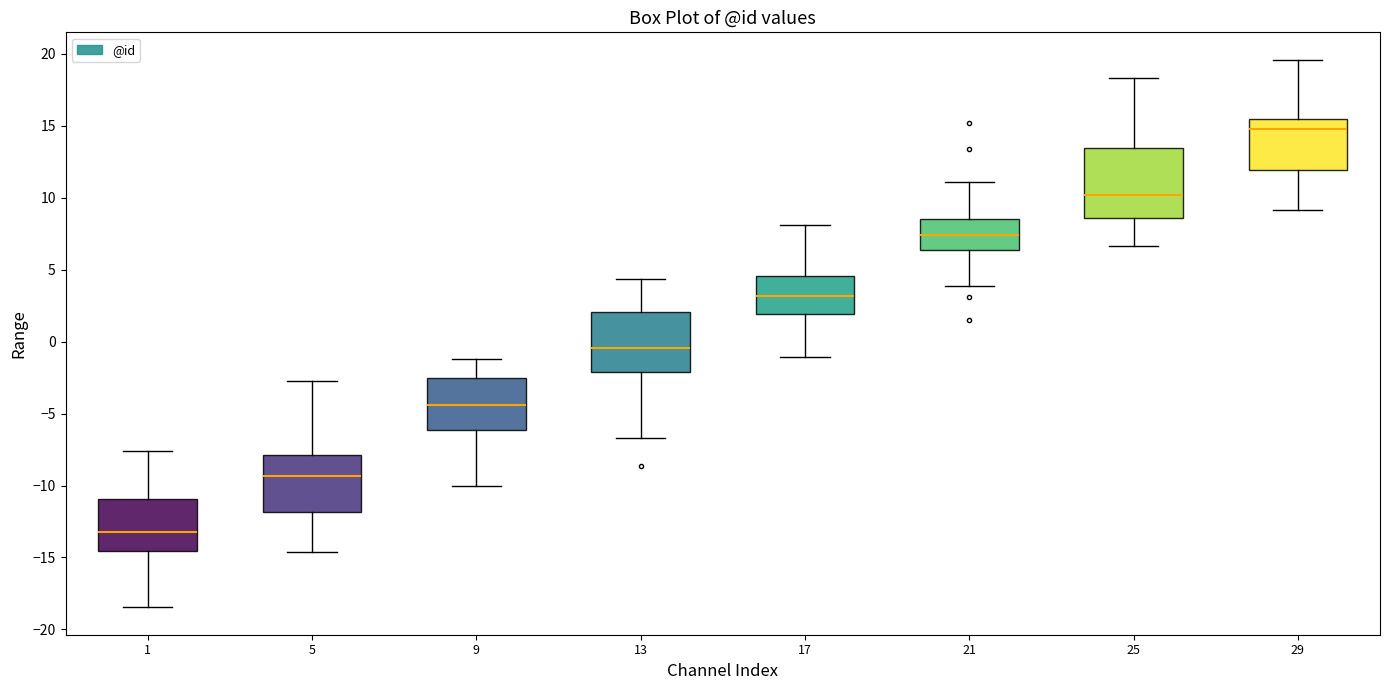

Reading left to right, transcribe this box plot: for each box, give where its median line is, the range the box spans, and where its two whiskers end, as read against the y-axis. The values are not printed on the chart, so give them approximately, as read against the axis.

1: median -13.0, box -14.5 to -11.0, whiskers -18.5 to -7.5
5: median -9.5, box -12.0 to -8.0, whiskers -14.5 to -2.5
9: median -4.5, box -6.0 to -2.5, whiskers -10.0 to -1.0
13: median -0.5, box -2.0 to 2.0, whiskers -6.5 to 4.5
17: median 3.0, box 2.0 to 4.5, whiskers -1.0 to 8.0
21: median 7.5, box 6.5 to 8.5, whiskers 4.0 to 11.0
25: median 10.0, box 8.5 to 13.5, whiskers 6.5 to 18.5
29: median 15.0, box 12.0 to 15.5, whiskers 9.0 to 19.5